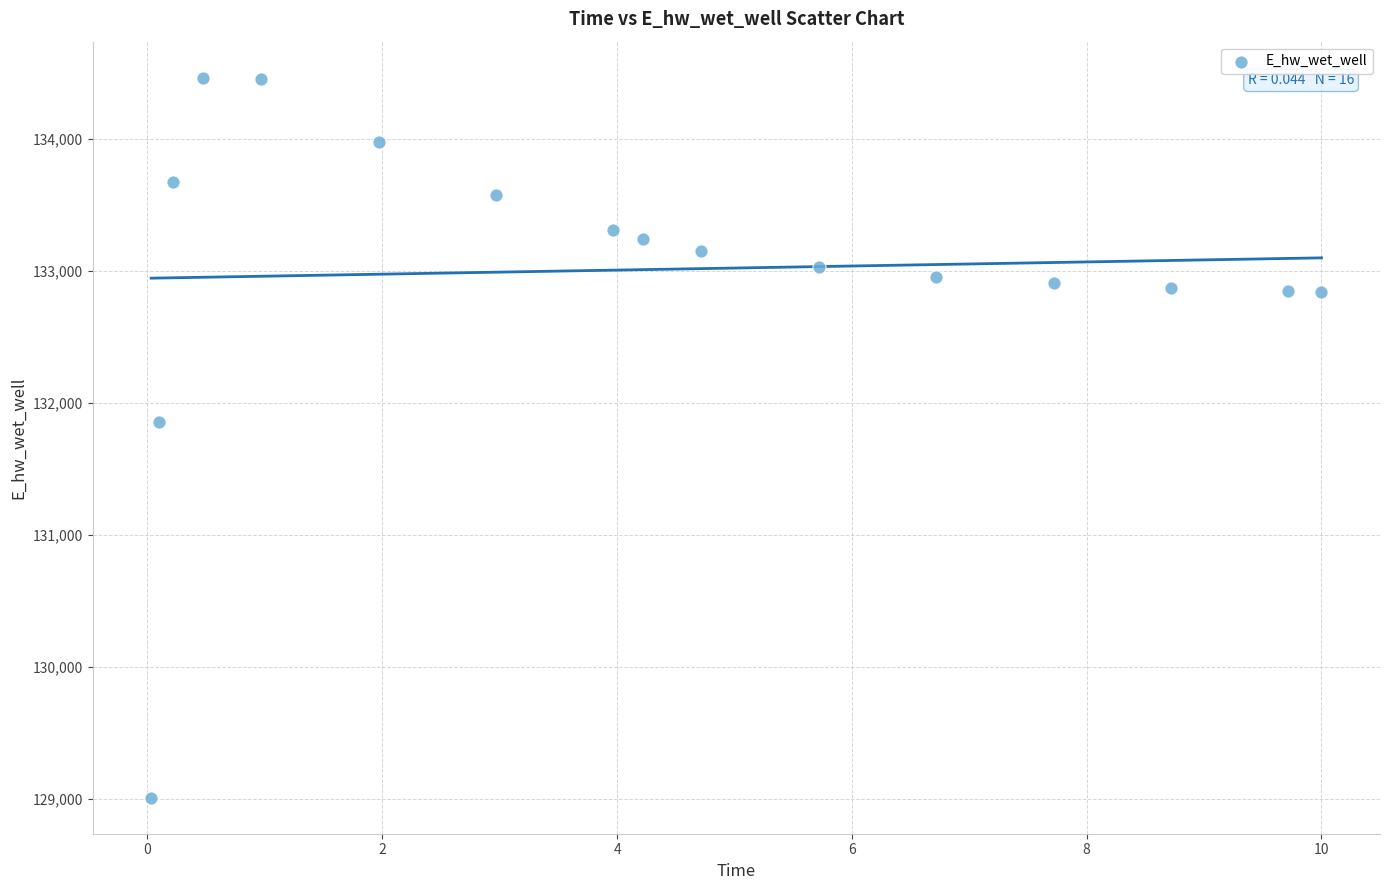

What Y value in the scatter plot is closest to 131735?

131853.5